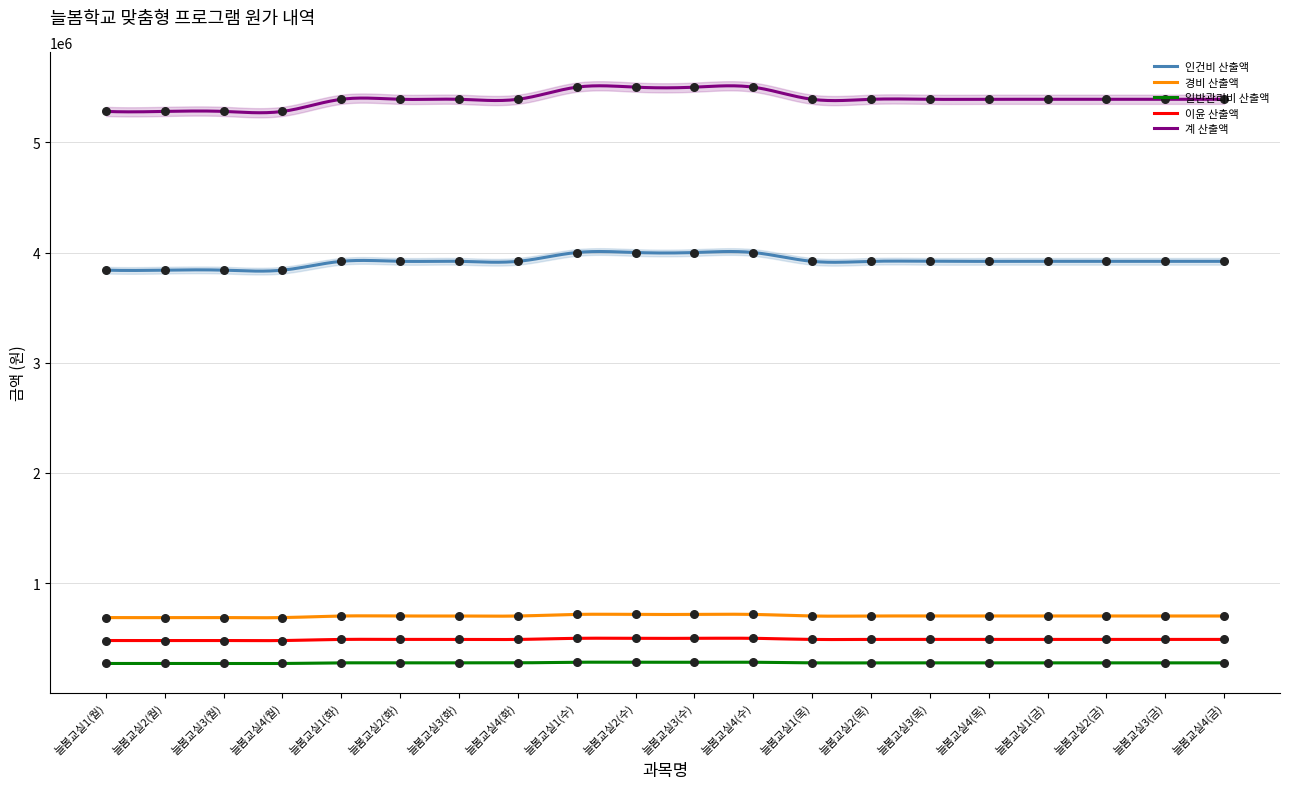

Which series has the largest total across all categories?

계 산출액